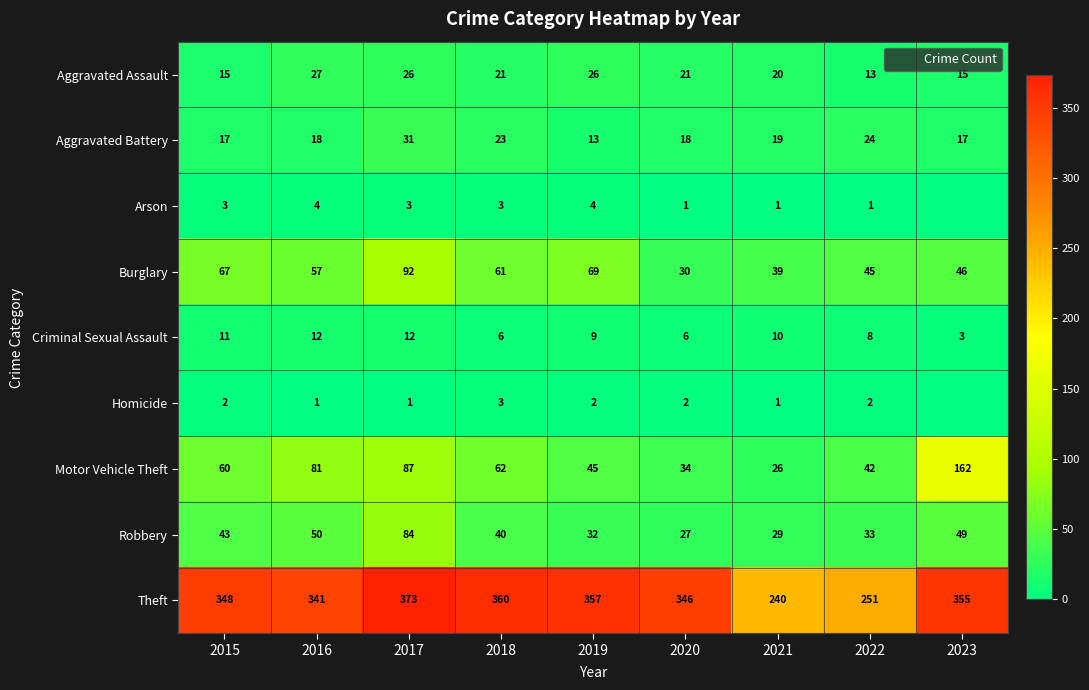

What is the approximate value of Motor Vehicle Theft at 2022?

42